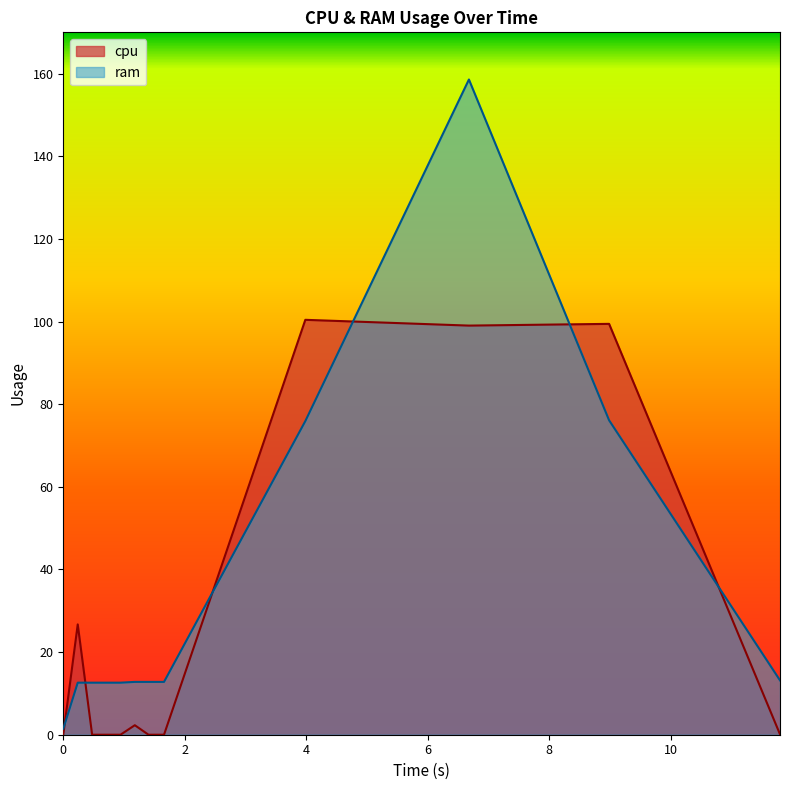

What is the highest value of the ram series?

158.6